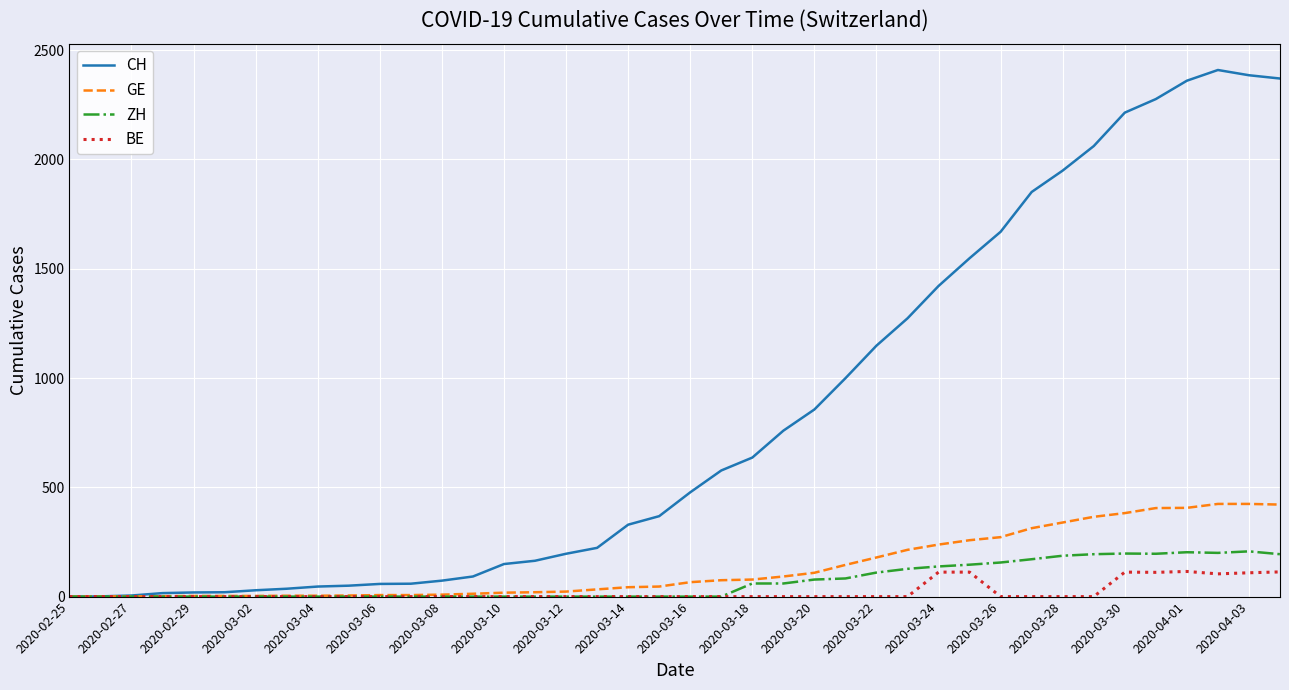

Which series has the widest spread of values?

CH